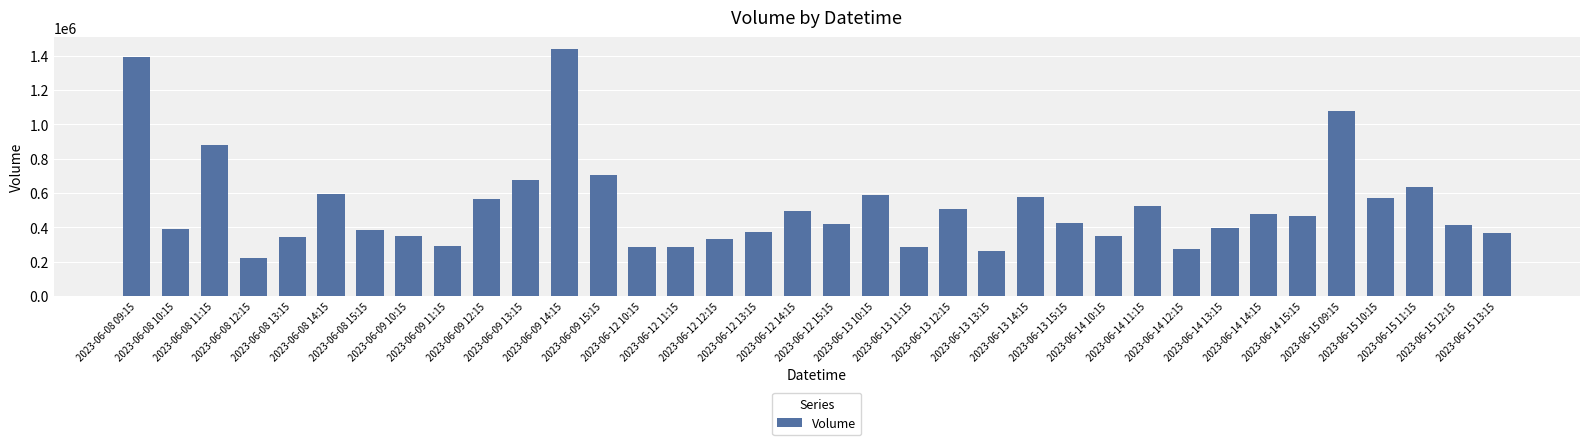

What is the value of the 15th bar from the left?

285052